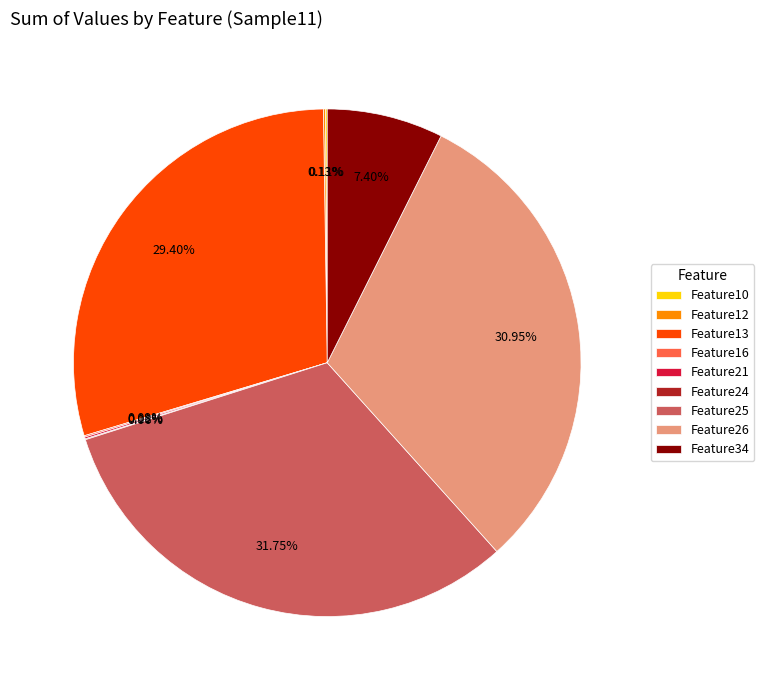

Between Feature13 and Feature26, which is larger?

Feature26